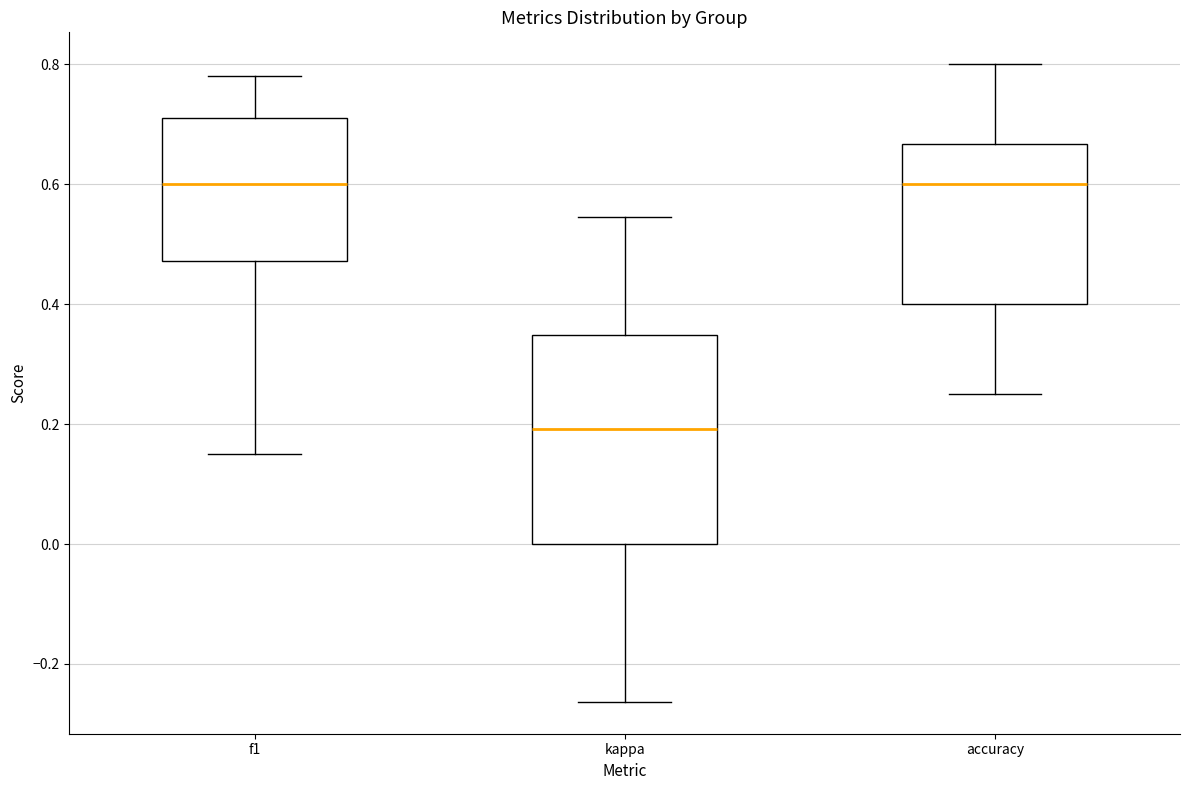

Which box's median line is the lowest?

kappa